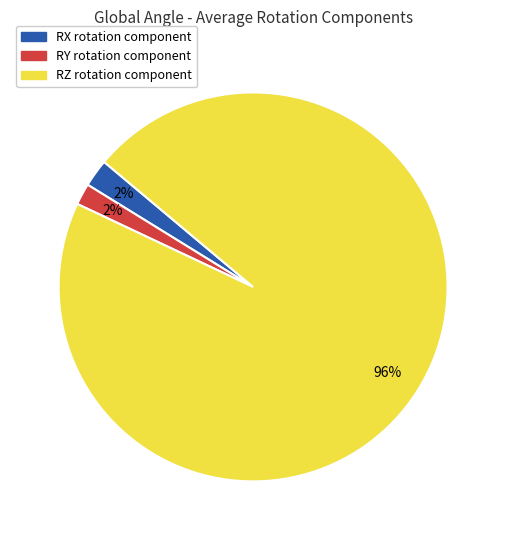

Is the sum of RY rotation component and RX rotation component greater than half?

No